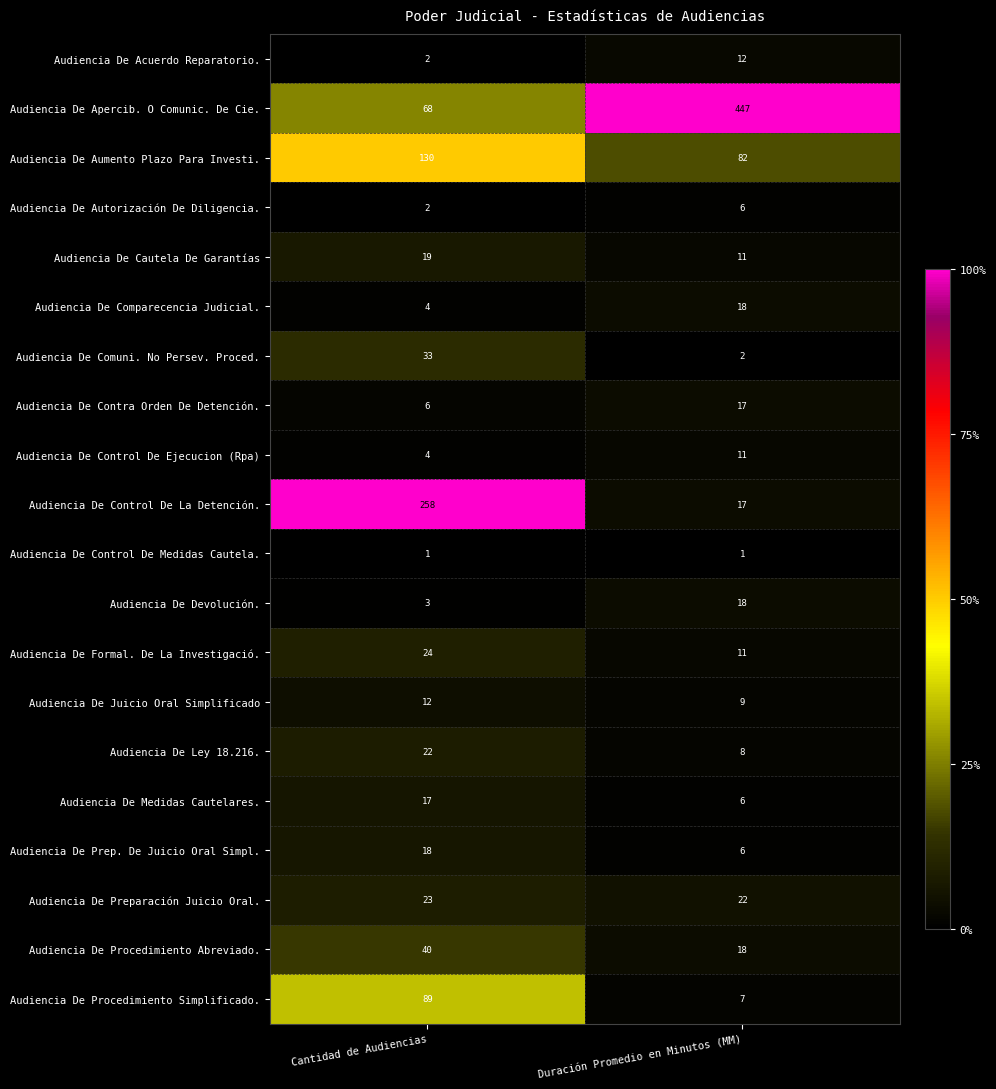

At which category is the sum across all series the highest?

Cantidad de Audiencias